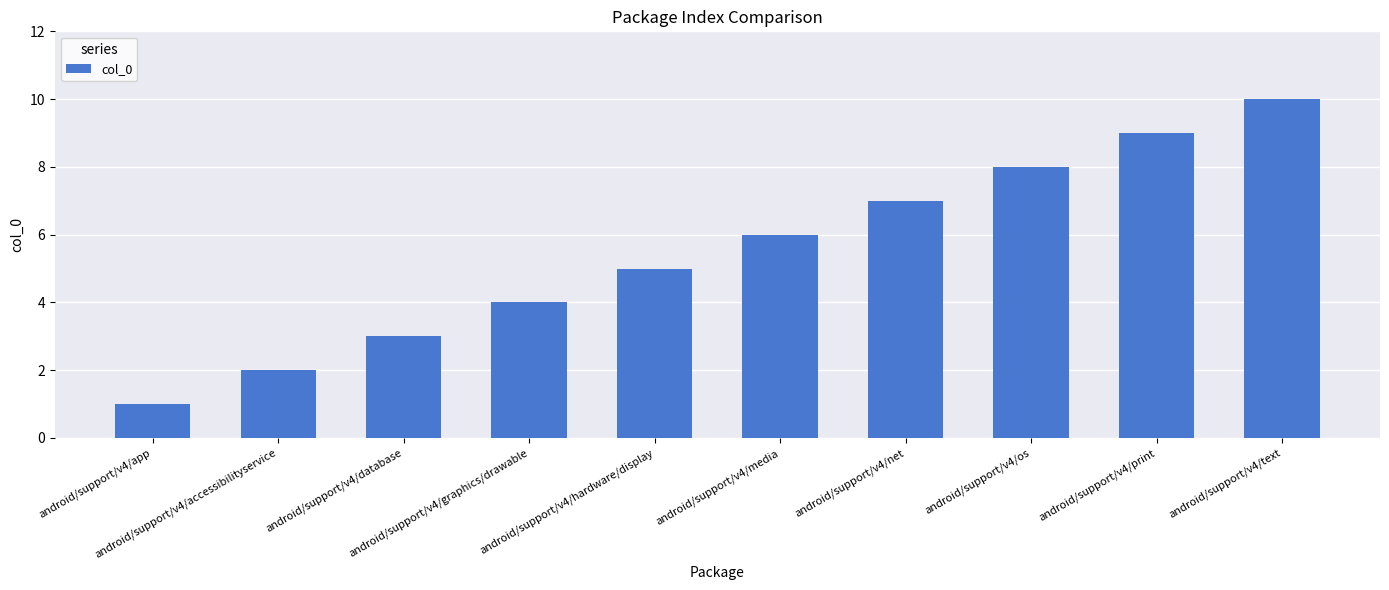

What is the change in value from android/support/v4/media to android/support/v4/os?

+2